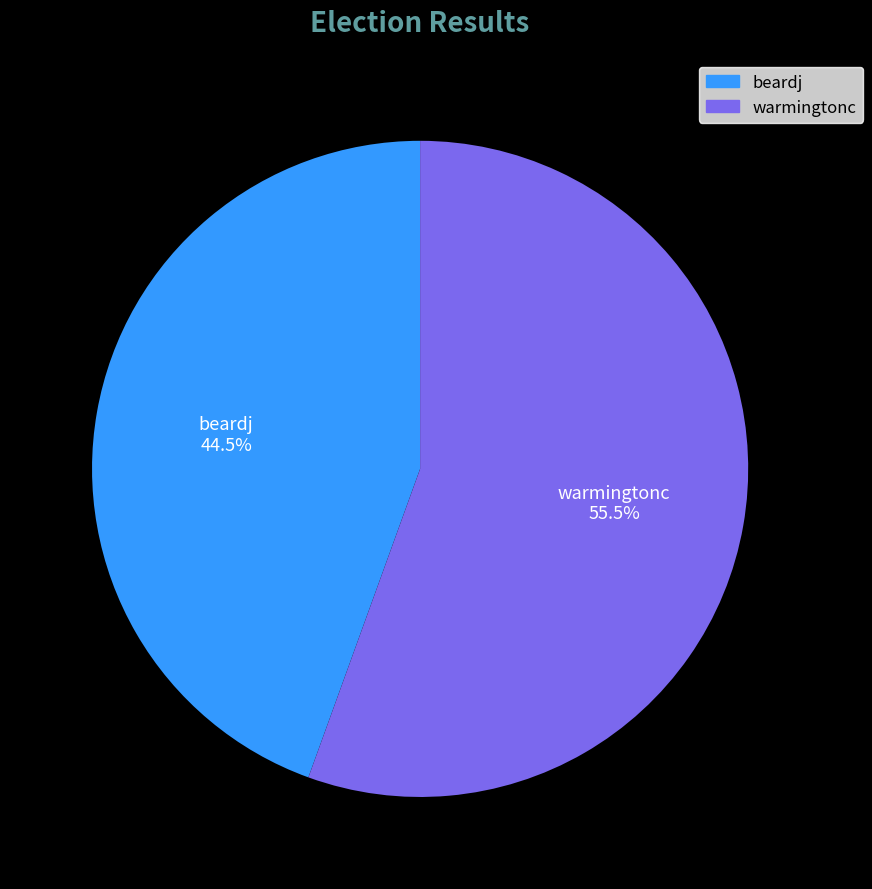

Is the sum of warmingtonc and beardj greater than half?

Yes